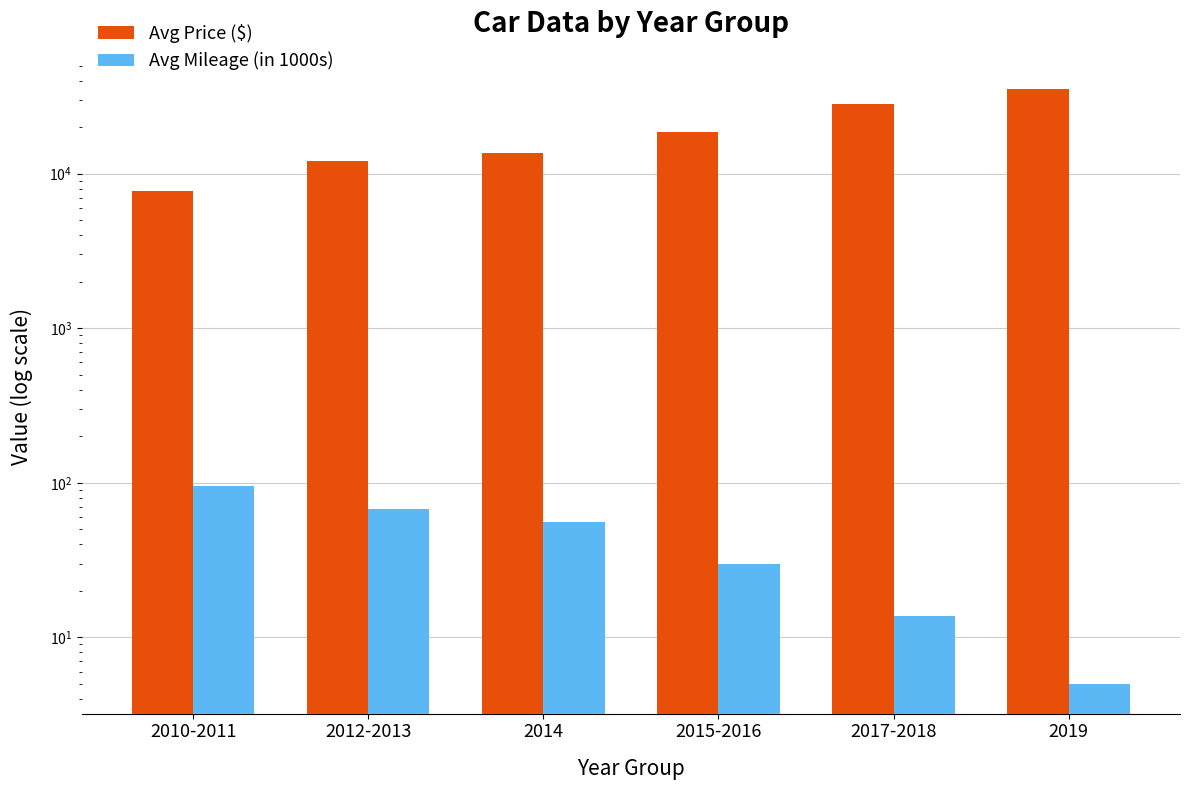

What is the minimum value shown in the chart?

5.0